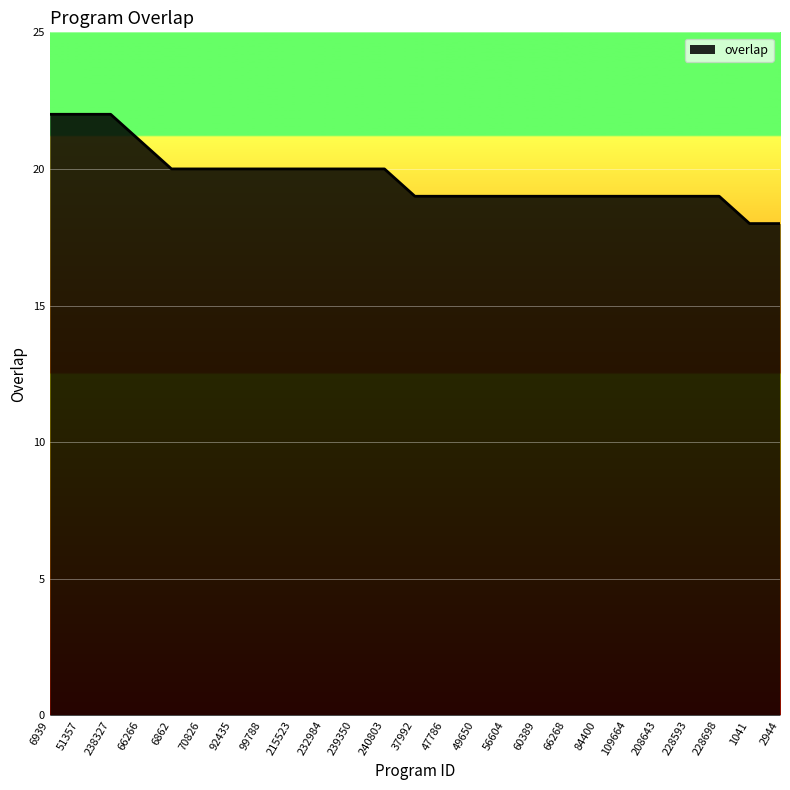

What is the smallest value displayed?

18